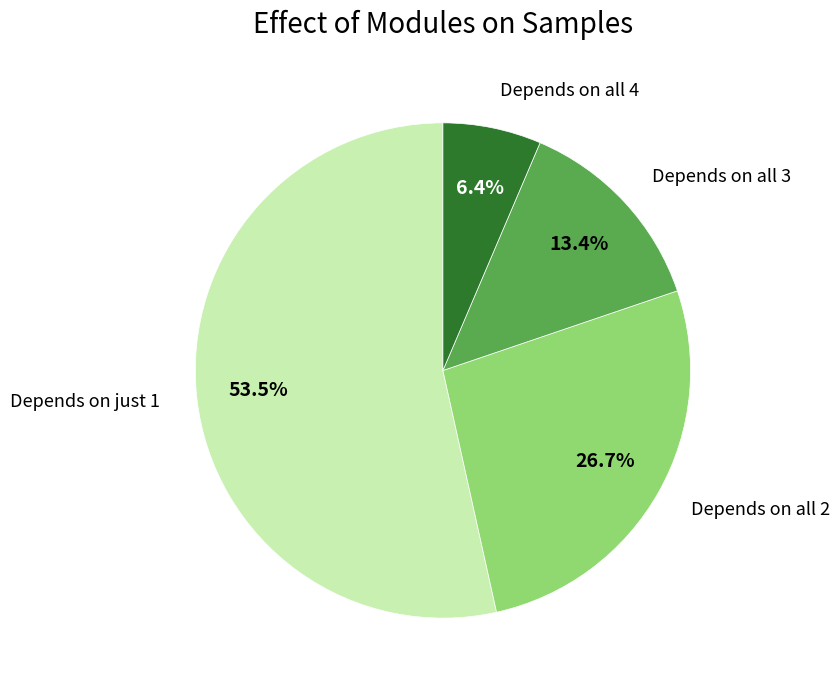

Is there any slice that represents more than half of the pie?

Yes